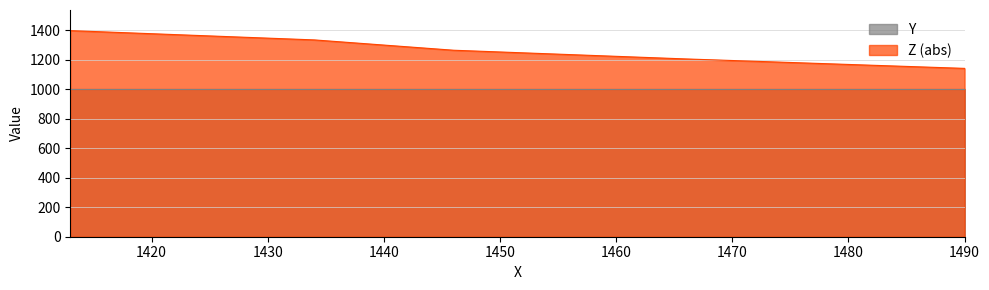

How many values are below 1264?

2